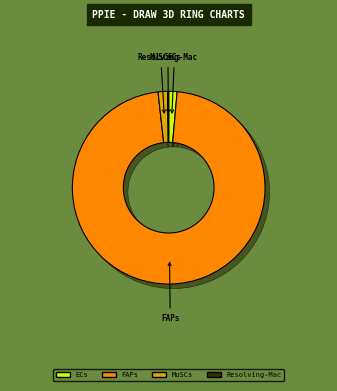

True or false: 7 accounts for 38% of the total.

False